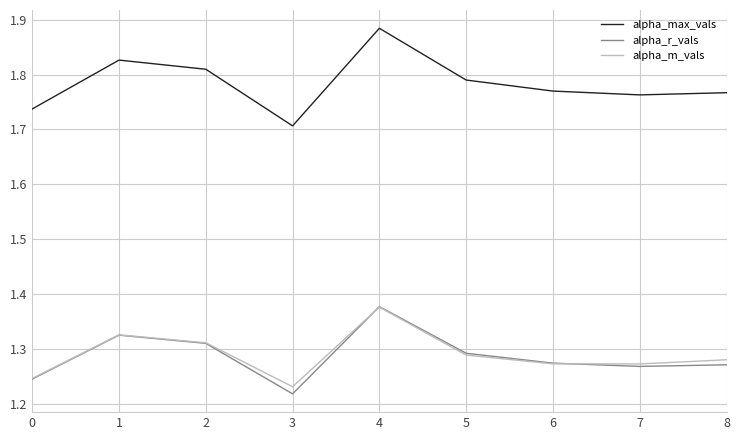

Which label corresponds to the largest value in the chart?

4